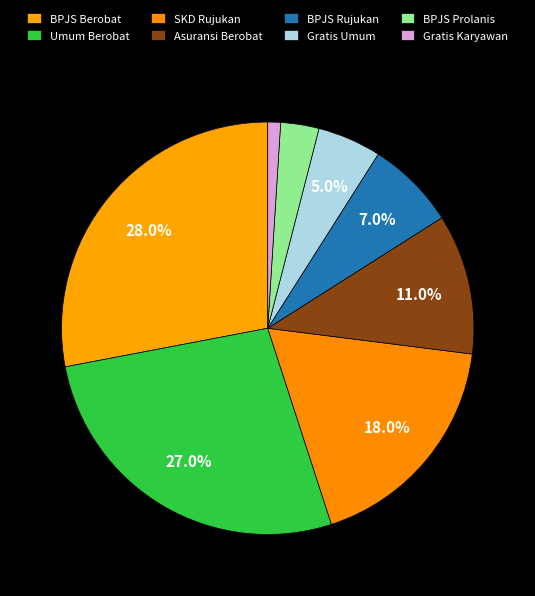

Is it true that SKD Rujukan is 13% of the pie?

False